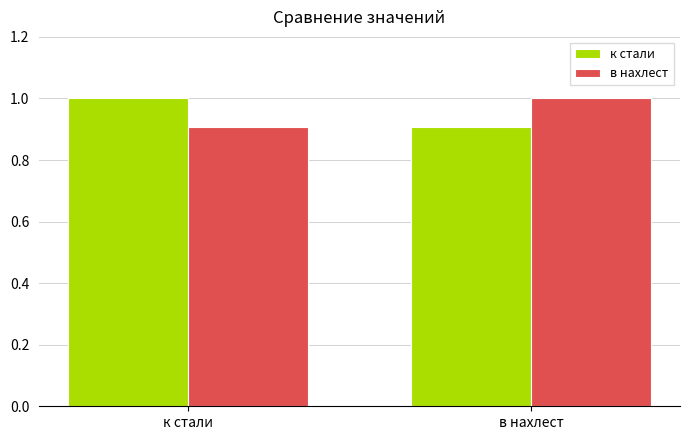

Rank the series at в нахлест from lowest to highest value.

к стали, в нахлест